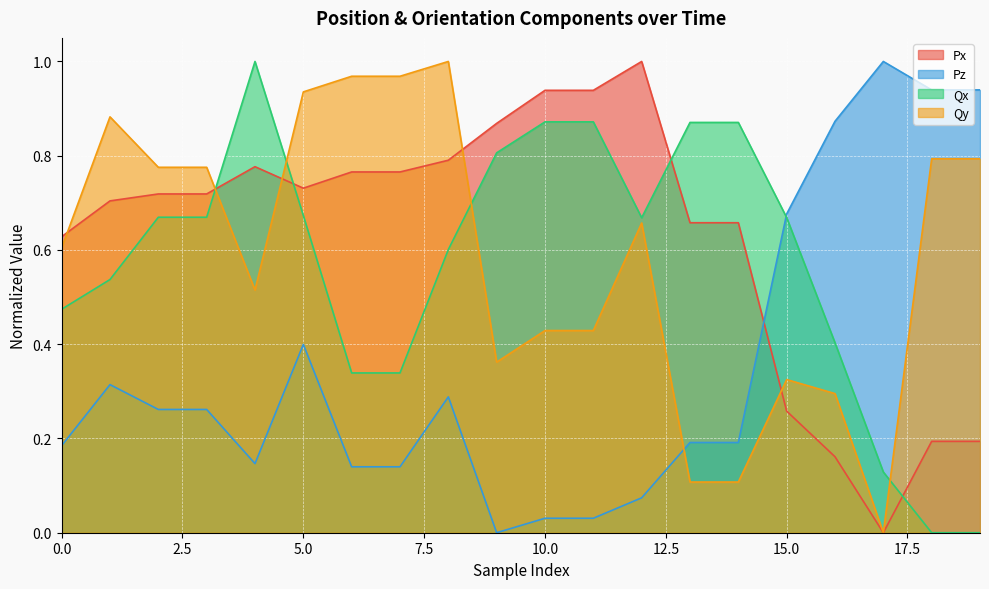

The value of Qx at 12 is 1.1. True or false?

False